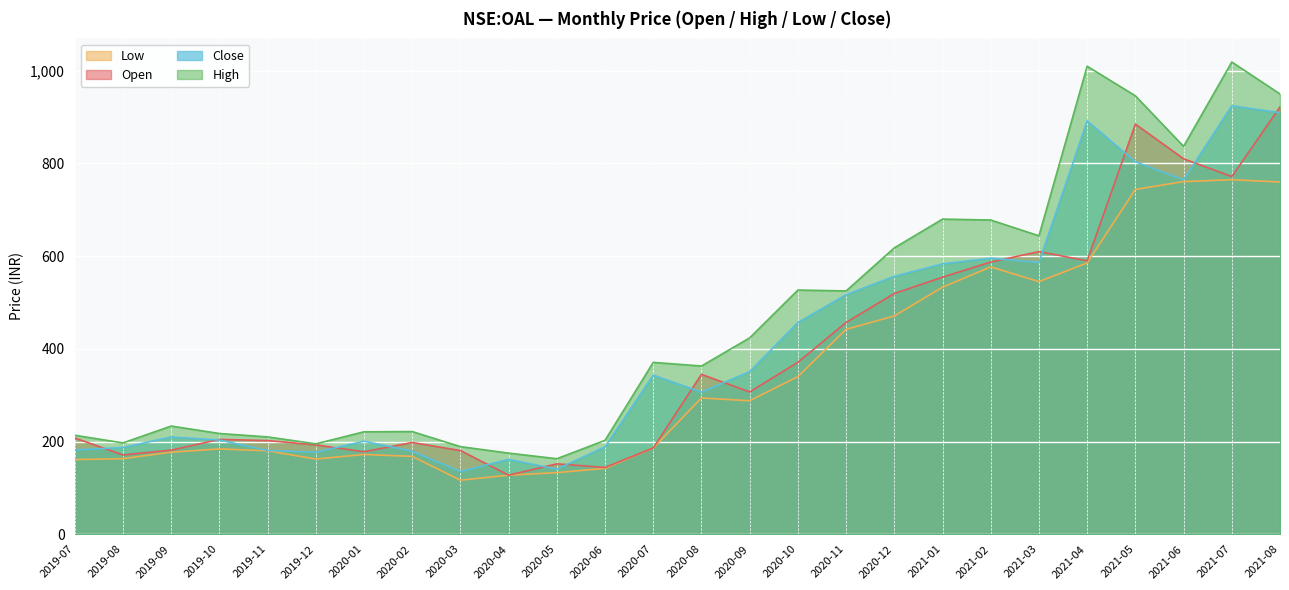

Is the value of close at 2020-02 greater than the value of high at 2020-11?

No